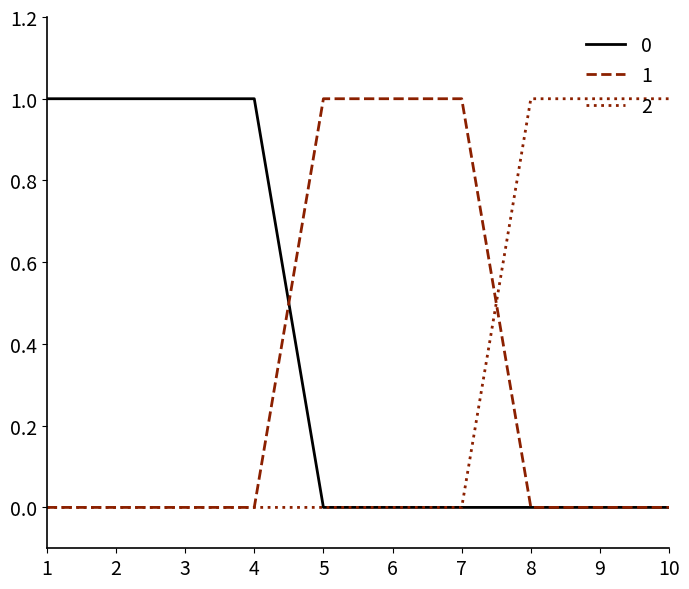

True or false: 0 and 1 cross at least once.

True